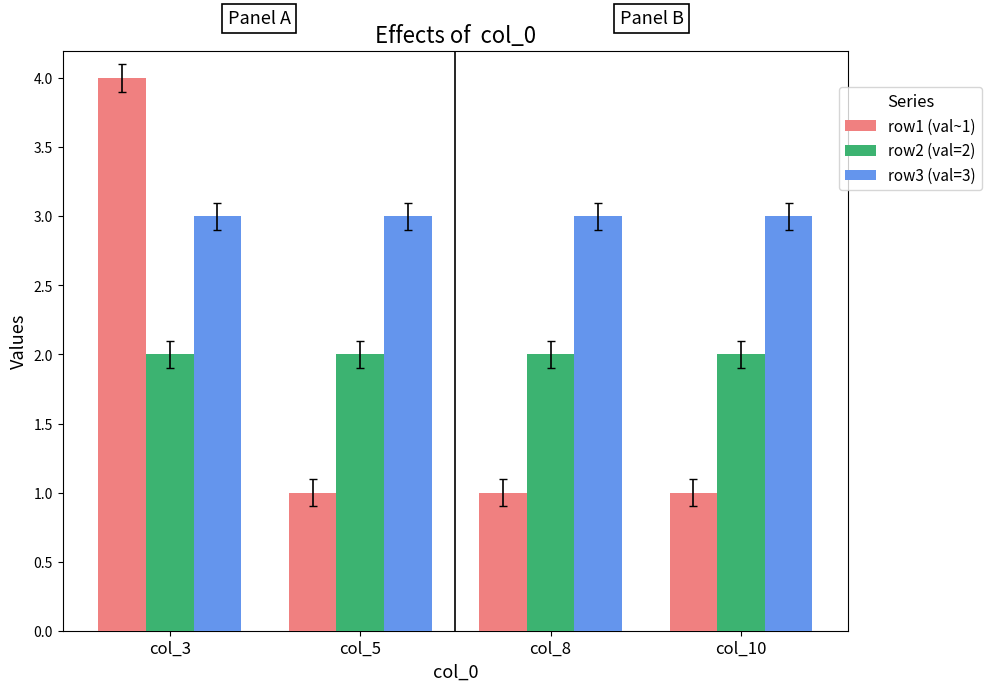

Which series has the widest spread of values?

row1 (val~1)